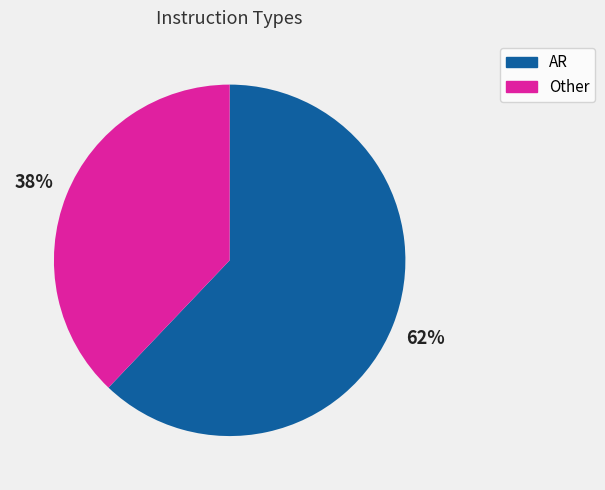

Count the number of slices in the pie.

2